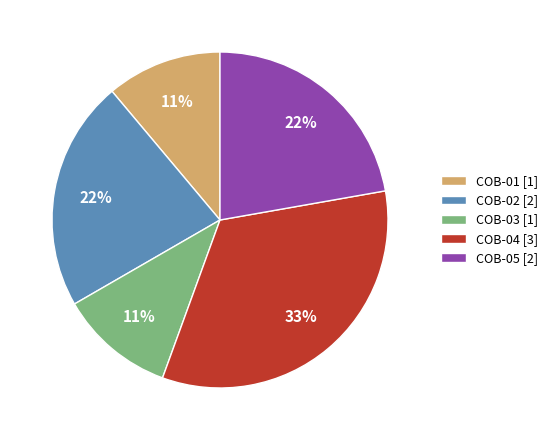

Between COB-03 [1] and COB-02 [2], which is larger?

COB-02 [2]